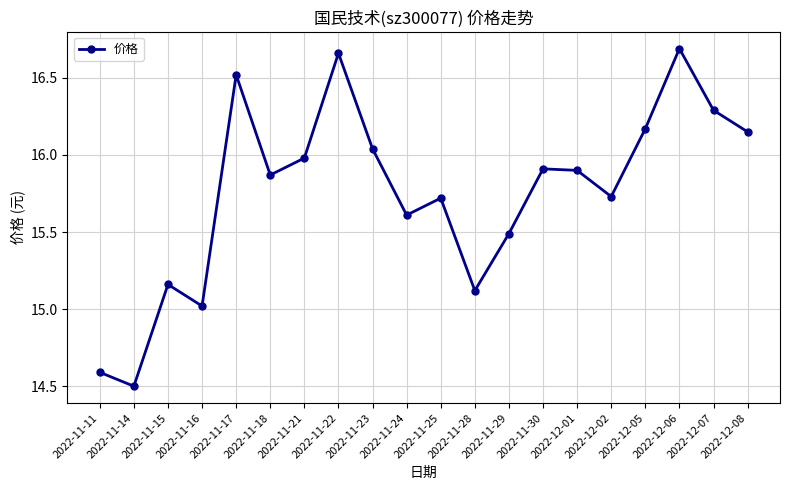

How many interior local valleys (lower than both neighbors) does the data have?

6